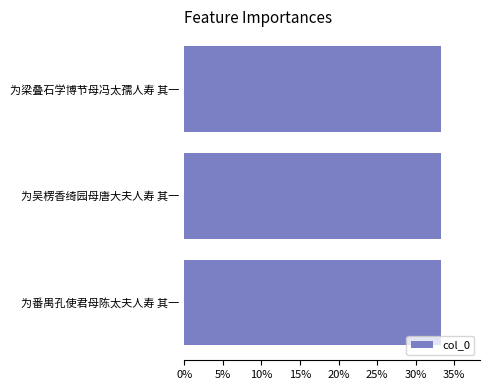

What is the sum of all values?

100.0